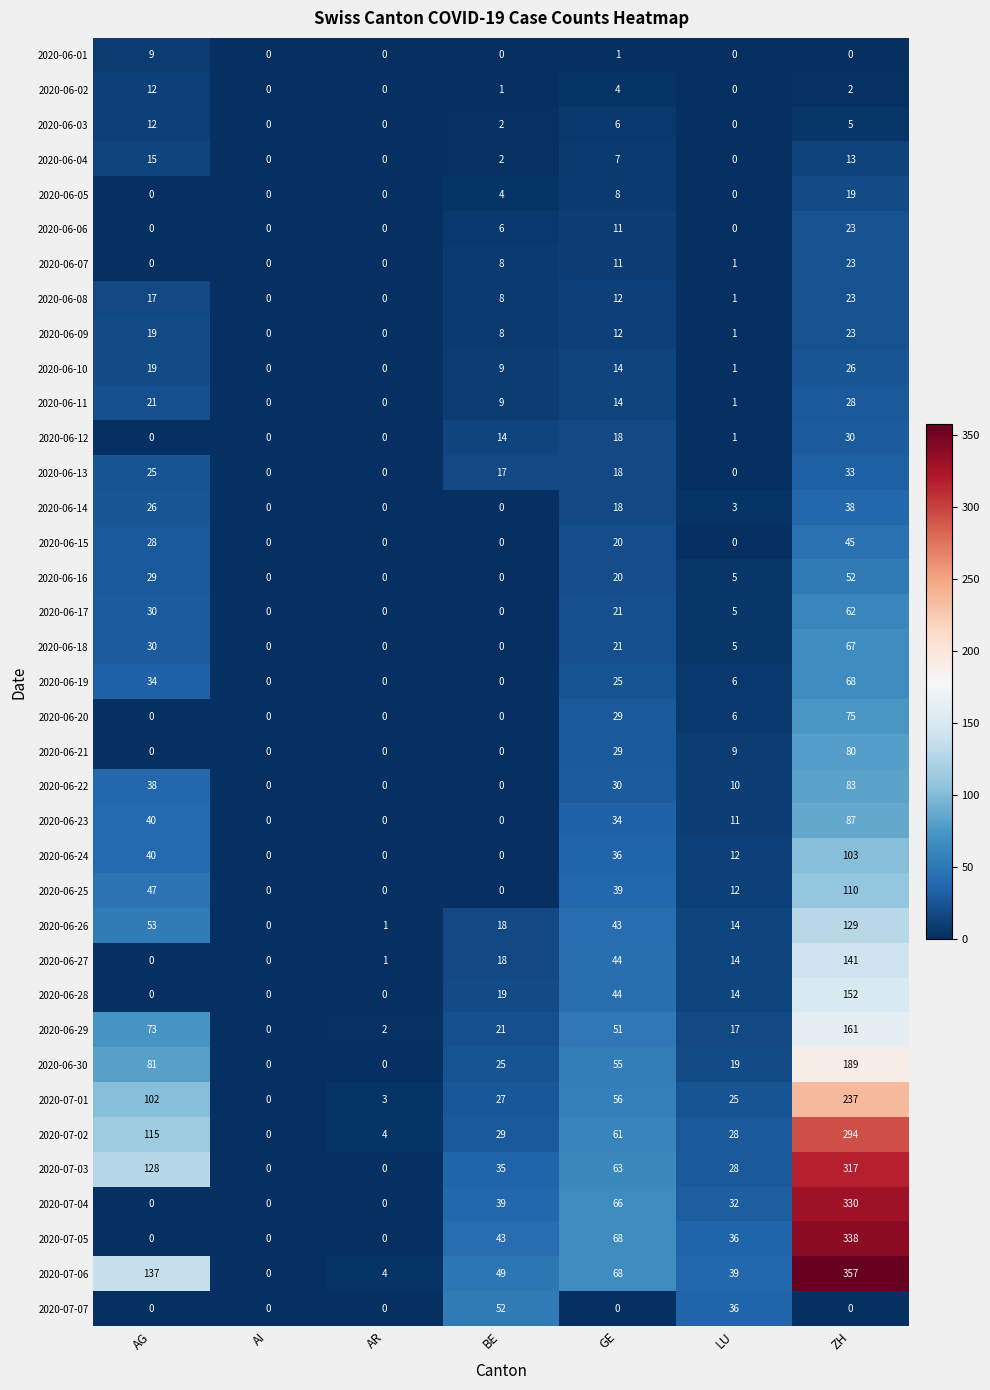

Where does the 2020-06-22 series first go above 10?

AG